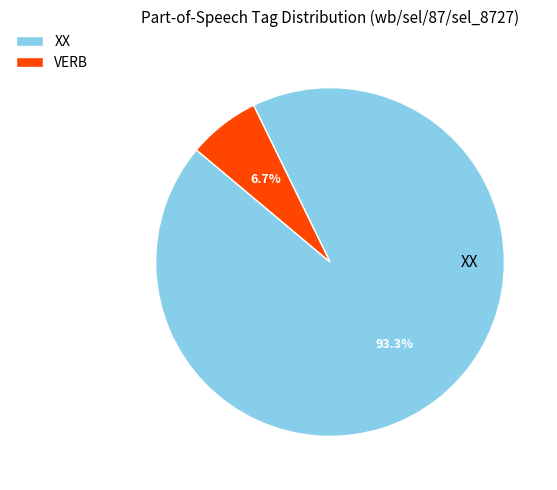

Is the sum of XX and VERB greater than half?

Yes